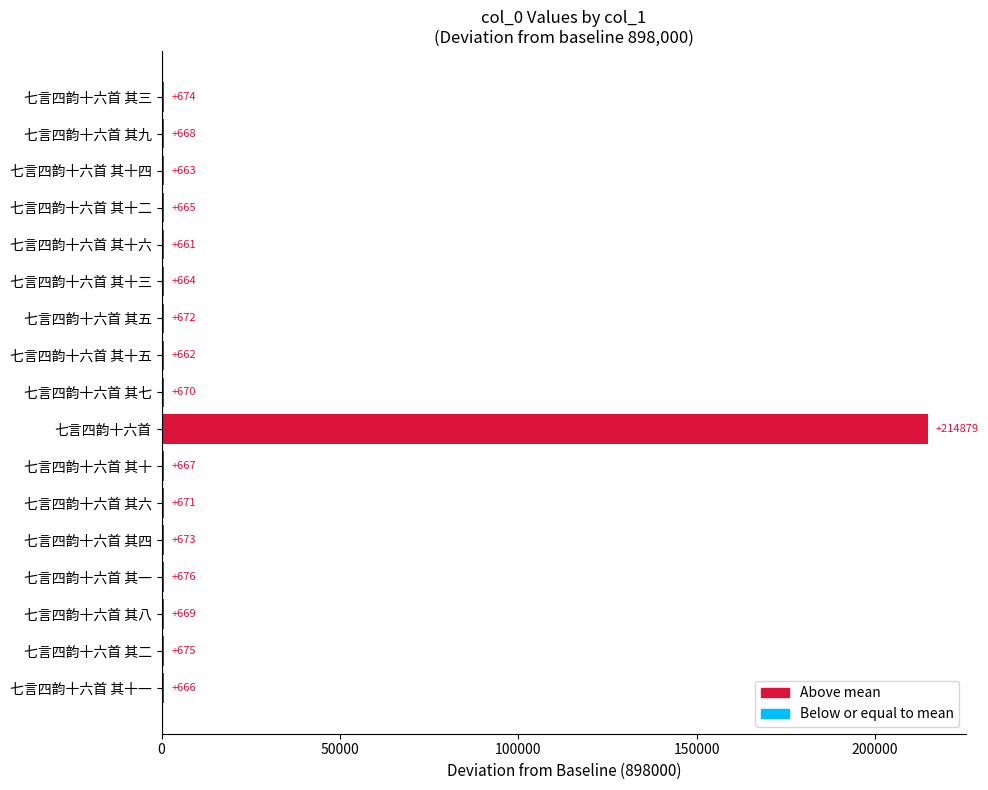

How many series are shown in this chart?

1